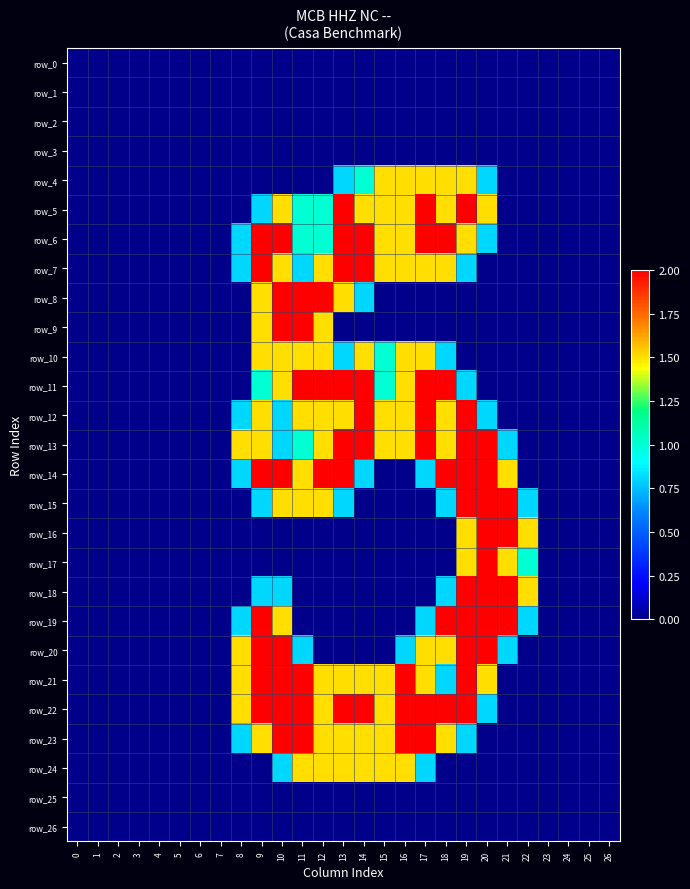

Reading right to left, what are all the values shown in this chart?

row_0: 26=0.0	25=0.0	24=0.0	23=0.0	22=0.0	21=0.0	20=0.0	19=0.0	18=0.0	17=0.0	16=0.0	15=0.0	14=0.0	13=0.0	12=0.0	11=0.0	10=0.0	9=0.0	8=0.0	7=0.0	6=0.0	5=0.0	4=0.0	3=0.0	2=0.0	1=0.0	0=0.0
row_1: 26=0.0	25=0.0	24=0.0	23=0.0	22=0.0	21=0.0	20=0.0	19=0.0	18=0.0	17=0.0	16=0.0	15=0.0	14=0.0	13=0.0	12=0.0	11=0.0	10=0.0	9=0.0	8=0.0	7=0.0	6=0.0	5=0.0	4=0.0	3=0.0	2=0.0	1=0.0	0=0.0
row_2: 26=0.0	25=0.0	24=0.0	23=0.0	22=0.0	21=0.0	20=0.0	19=0.0	18=0.0	17=0.0	16=0.0	15=0.0	14=0.0	13=0.0	12=0.0	11=0.0	10=0.0	9=0.0	8=0.0	7=0.0	6=0.0	5=0.0	4=0.0	3=0.0	2=0.0	1=0.0	0=0.0
row_3: 26=0.0	25=0.0	24=0.0	23=0.0	22=0.0	21=0.0	20=0.0	19=0.0	18=0.0	17=0.0	16=0.0	15=0.0	14=0.0	13=0.0	12=0.0	11=0.0	10=0.0	9=0.0	8=0.0	7=0.0	6=0.0	5=0.0	4=0.0	3=0.0	2=0.0	1=0.0	0=0.0
row_4: 26=0.0	25=0.0	24=0.0	23=0.0	22=0.0	21=0.0	20=0.8	19=1.5	18=1.5	17=1.5	16=1.5	15=1.5	14=1.0	13=0.8	12=0.0	11=0.0	10=0.0	9=0.0	8=0.0	7=0.0	6=0.0	5=0.0	4=0.0	3=0.0	2=0.0	1=0.0	0=0.0
row_5: 26=0.0	25=0.0	24=0.0	23=0.0	22=0.0	21=0.0	20=1.5	19=2.0	18=1.5	17=2.0	16=1.5	15=1.5	14=1.5	13=2.0	12=1.0	11=1.0	10=1.5	9=0.8	8=0.0	7=0.0	6=0.0	5=0.0	4=0.0	3=0.0	2=0.0	1=0.0	0=0.0
row_6: 26=0.0	25=0.0	24=0.0	23=0.0	22=0.0	21=0.0	20=0.8	19=1.5	18=2.0	17=2.0	16=1.5	15=1.5	14=2.0	13=2.0	12=1.0	11=1.0	10=2.0	9=2.0	8=0.8	7=0.0	6=0.0	5=0.0	4=0.0	3=0.0	2=0.0	1=0.0	0=0.0
row_7: 26=0.0	25=0.0	24=0.0	23=0.0	22=0.0	21=0.0	20=0.0	19=0.8	18=1.5	17=1.5	16=1.5	15=1.5	14=2.0	13=2.0	12=1.5	11=0.8	10=1.5	9=2.0	8=0.8	7=0.0	6=0.0	5=0.0	4=0.0	3=0.0	2=0.0	1=0.0	0=0.0
row_8: 26=0.0	25=0.0	24=0.0	23=0.0	22=0.0	21=0.0	20=0.0	19=0.0	18=0.0	17=0.0	16=0.0	15=0.0	14=0.8	13=1.5	12=2.0	11=2.0	10=2.0	9=1.5	8=0.0	7=0.0	6=0.0	5=0.0	4=0.0	3=0.0	2=0.0	1=0.0	0=0.0
row_9: 26=0.0	25=0.0	24=0.0	23=0.0	22=0.0	21=0.0	20=0.0	19=0.0	18=0.0	17=0.0	16=0.0	15=0.0	14=0.0	13=0.0	12=1.5	11=2.0	10=2.0	9=1.5	8=0.0	7=0.0	6=0.0	5=0.0	4=0.0	3=0.0	2=0.0	1=0.0	0=0.0
row_10: 26=0.0	25=0.0	24=0.0	23=0.0	22=0.0	21=0.0	20=0.0	19=0.0	18=0.8	17=1.5	16=1.5	15=1.0	14=1.5	13=0.8	12=1.5	11=1.5	10=1.5	9=1.5	8=0.0	7=0.0	6=0.0	5=0.0	4=0.0	3=0.0	2=0.0	1=0.0	0=0.0
row_11: 26=0.0	25=0.0	24=0.0	23=0.0	22=0.0	21=0.0	20=0.0	19=0.8	18=2.0	17=2.0	16=1.5	15=1.0	14=2.0	13=2.0	12=2.0	11=2.0	10=1.5	9=1.0	8=0.0	7=0.0	6=0.0	5=0.0	4=0.0	3=0.0	2=0.0	1=0.0	0=0.0
row_12: 26=0.0	25=0.0	24=0.0	23=0.0	22=0.0	21=0.0	20=0.8	19=2.0	18=1.5	17=2.0	16=1.5	15=1.5	14=2.0	13=1.5	12=1.5	11=1.5	10=0.8	9=1.5	8=0.8	7=0.0	6=0.0	5=0.0	4=0.0	3=0.0	2=0.0	1=0.0	0=0.0
row_13: 26=0.0	25=0.0	24=0.0	23=0.0	22=0.0	21=0.8	20=2.0	19=2.0	18=1.5	17=2.0	16=1.5	15=1.5	14=2.0	13=2.0	12=1.5	11=1.0	10=0.8	9=1.5	8=1.5	7=0.0	6=0.0	5=0.0	4=0.0	3=0.0	2=0.0	1=0.0	0=0.0
row_14: 26=0.0	25=0.0	24=0.0	23=0.0	22=0.0	21=1.5	20=2.0	19=2.0	18=2.0	17=0.8	16=0.0	15=0.0	14=0.8	13=2.0	12=2.0	11=1.5	10=2.0	9=2.0	8=0.8	7=0.0	6=0.0	5=0.0	4=0.0	3=0.0	2=0.0	1=0.0	0=0.0
row_15: 26=0.0	25=0.0	24=0.0	23=0.0	22=0.8	21=2.0	20=2.0	19=2.0	18=0.8	17=0.0	16=0.0	15=0.0	14=0.0	13=0.8	12=1.5	11=1.5	10=1.5	9=0.8	8=0.0	7=0.0	6=0.0	5=0.0	4=0.0	3=0.0	2=0.0	1=0.0	0=0.0
row_16: 26=0.0	25=0.0	24=0.0	23=0.0	22=1.5	21=2.0	20=2.0	19=1.5	18=0.0	17=0.0	16=0.0	15=0.0	14=0.0	13=0.0	12=0.0	11=0.0	10=0.0	9=0.0	8=0.0	7=0.0	6=0.0	5=0.0	4=0.0	3=0.0	2=0.0	1=0.0	0=0.0
row_17: 26=0.0	25=0.0	24=0.0	23=0.0	22=1.0	21=1.5	20=2.0	19=1.5	18=0.0	17=0.0	16=0.0	15=0.0	14=0.0	13=0.0	12=0.0	11=0.0	10=0.0	9=0.0	8=0.0	7=0.0	6=0.0	5=0.0	4=0.0	3=0.0	2=0.0	1=0.0	0=0.0
row_18: 26=0.0	25=0.0	24=0.0	23=0.0	22=1.5	21=2.0	20=2.0	19=2.0	18=0.8	17=0.0	16=0.0	15=0.0	14=0.0	13=0.0	12=0.0	11=0.0	10=0.8	9=0.8	8=0.0	7=0.0	6=0.0	5=0.0	4=0.0	3=0.0	2=0.0	1=0.0	0=0.0
row_19: 26=0.0	25=0.0	24=0.0	23=0.0	22=0.8	21=2.0	20=2.0	19=2.0	18=2.0	17=0.8	16=0.0	15=0.0	14=0.0	13=0.0	12=0.0	11=0.0	10=1.5	9=2.0	8=0.8	7=0.0	6=0.0	5=0.0	4=0.0	3=0.0	2=0.0	1=0.0	0=0.0
row_20: 26=0.0	25=0.0	24=0.0	23=0.0	22=0.0	21=0.8	20=2.0	19=2.0	18=1.5	17=1.5	16=0.8	15=0.0	14=0.0	13=0.0	12=0.0	11=0.8	10=2.0	9=2.0	8=1.5	7=0.0	6=0.0	5=0.0	4=0.0	3=0.0	2=0.0	1=0.0	0=0.0
row_21: 26=0.0	25=0.0	24=0.0	23=0.0	22=0.0	21=0.0	20=1.5	19=2.0	18=0.8	17=1.5	16=2.0	15=1.5	14=1.5	13=1.5	12=1.5	11=2.0	10=2.0	9=2.0	8=1.5	7=0.0	6=0.0	5=0.0	4=0.0	3=0.0	2=0.0	1=0.0	0=0.0
row_22: 26=0.0	25=0.0	24=0.0	23=0.0	22=0.0	21=0.0	20=0.8	19=2.0	18=2.0	17=2.0	16=2.0	15=1.5	14=2.0	13=2.0	12=1.5	11=2.0	10=2.0	9=2.0	8=1.5	7=0.0	6=0.0	5=0.0	4=0.0	3=0.0	2=0.0	1=0.0	0=0.0
row_23: 26=0.0	25=0.0	24=0.0	23=0.0	22=0.0	21=0.0	20=0.0	19=0.8	18=1.5	17=2.0	16=2.0	15=1.5	14=1.5	13=1.5	12=1.5	11=2.0	10=2.0	9=1.5	8=0.8	7=0.0	6=0.0	5=0.0	4=0.0	3=0.0	2=0.0	1=0.0	0=0.0
row_24: 26=0.0	25=0.0	24=0.0	23=0.0	22=0.0	21=0.0	20=0.0	19=0.0	18=0.0	17=0.8	16=1.5	15=1.5	14=1.5	13=1.5	12=1.5	11=1.5	10=0.8	9=0.0	8=0.0	7=0.0	6=0.0	5=0.0	4=0.0	3=0.0	2=0.0	1=0.0	0=0.0
row_25: 26=0.0	25=0.0	24=0.0	23=0.0	22=0.0	21=0.0	20=0.0	19=0.0	18=0.0	17=0.0	16=0.0	15=0.0	14=0.0	13=0.0	12=0.0	11=0.0	10=0.0	9=0.0	8=0.0	7=0.0	6=0.0	5=0.0	4=0.0	3=0.0	2=0.0	1=0.0	0=0.0
row_26: 26=0.0	25=0.0	24=0.0	23=0.0	22=0.0	21=0.0	20=0.0	19=0.0	18=0.0	17=0.0	16=0.0	15=0.0	14=0.0	13=0.0	12=0.0	11=0.0	10=0.0	9=0.0	8=0.0	7=0.0	6=0.0	5=0.0	4=0.0	3=0.0	2=0.0	1=0.0	0=0.0